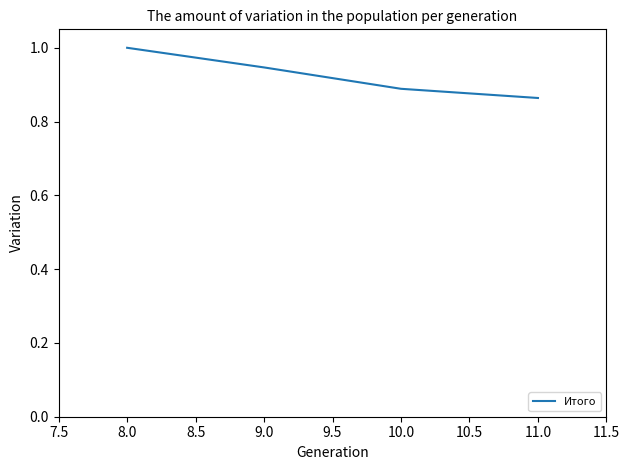

At which category does the chart reach its peak across all series?

8.0